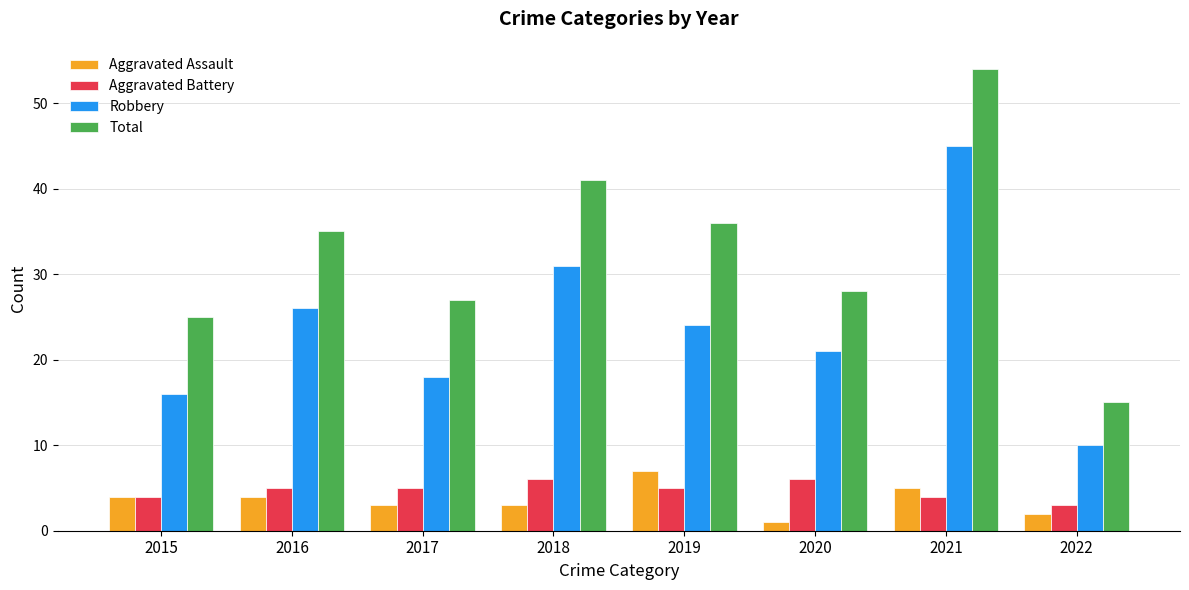

What is the difference between the maximum and minimum values in the Aggravated Battery series?

3